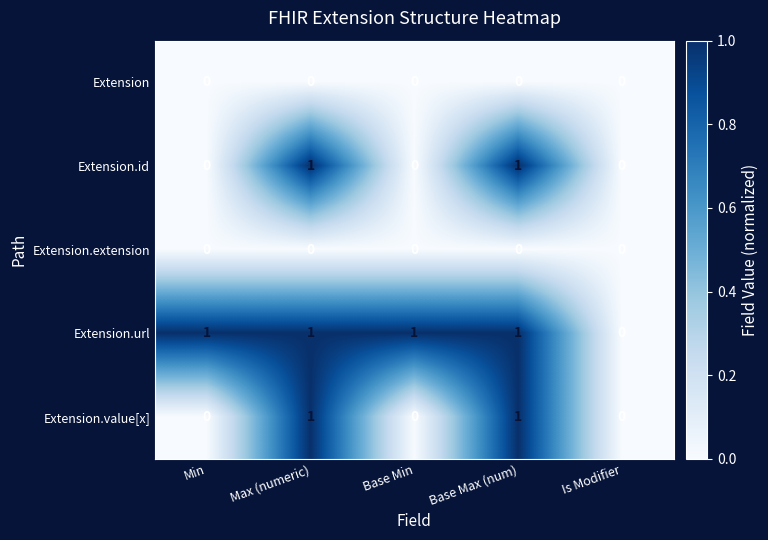

What is the maximum value shown in the chart?

1